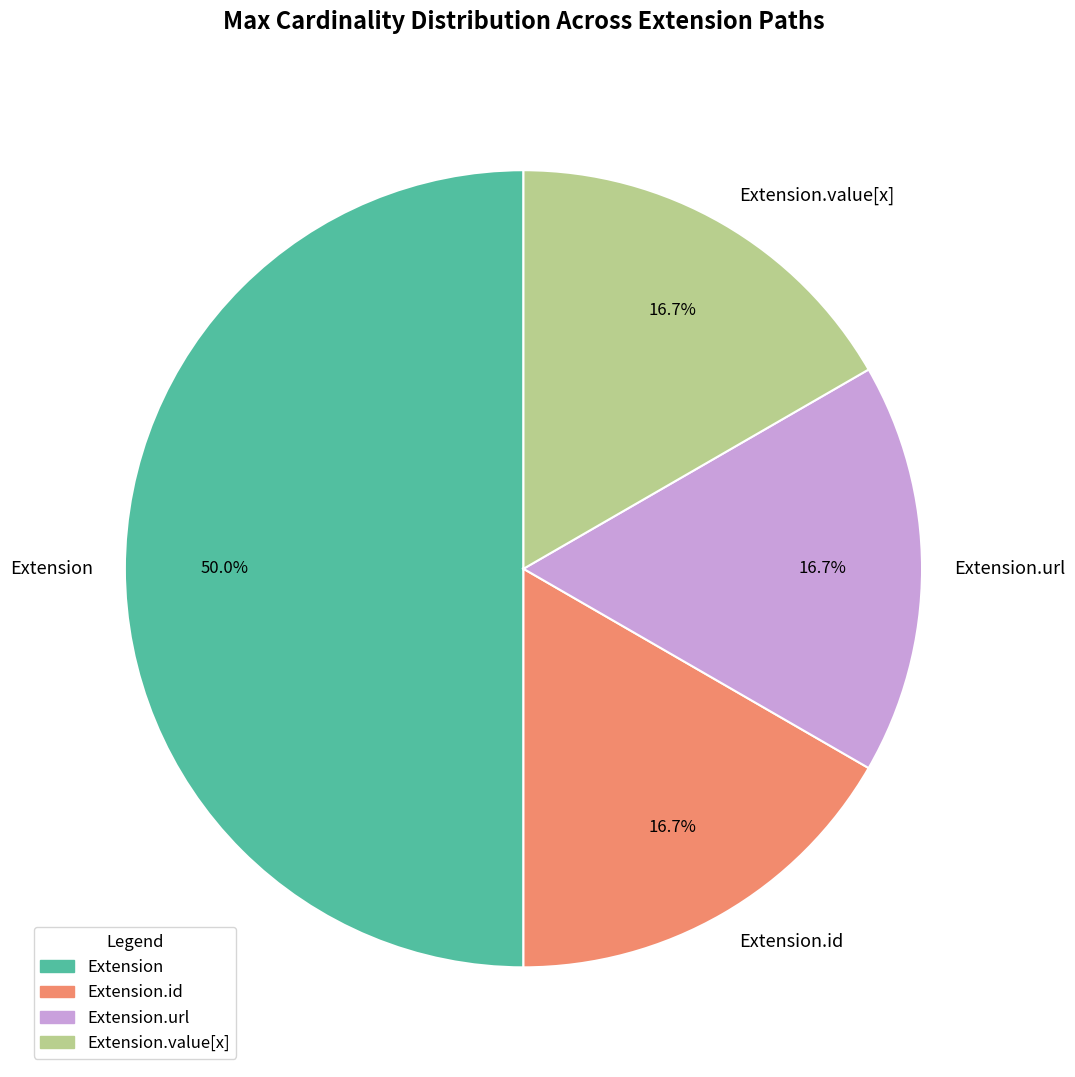

What portion of the pie excludes Extension.value[x]?

83.3%